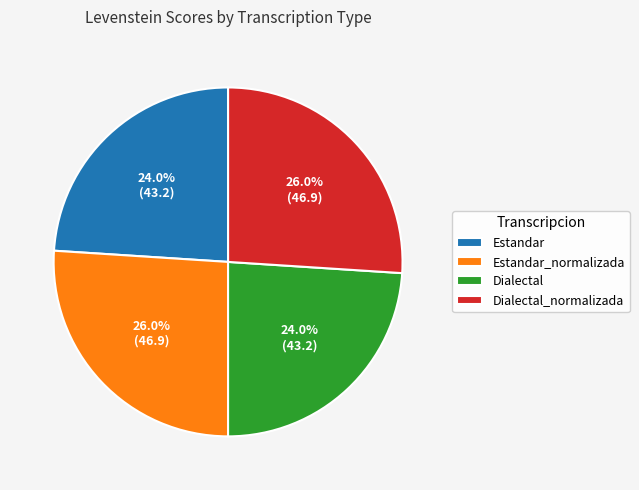

Does any single category account for the majority?

No